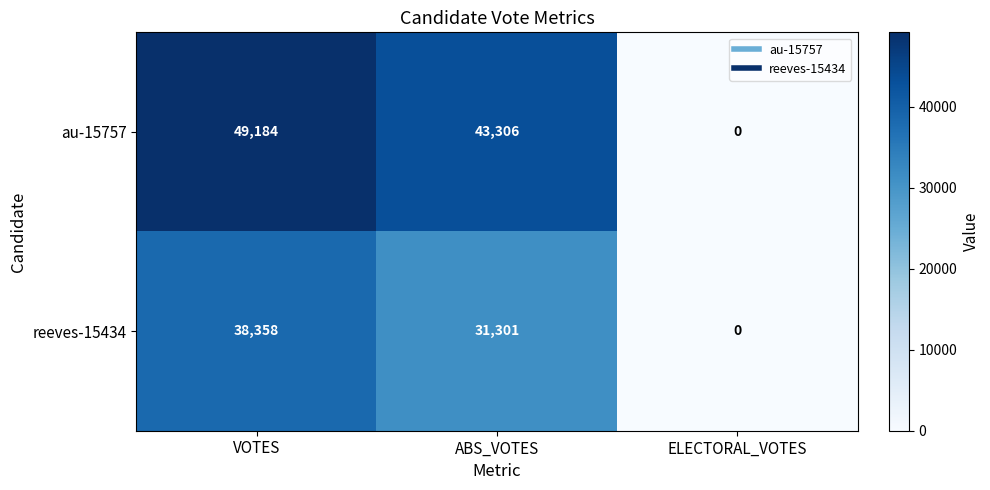

At which label does reeves-15434 first exceed 31301?

VOTES